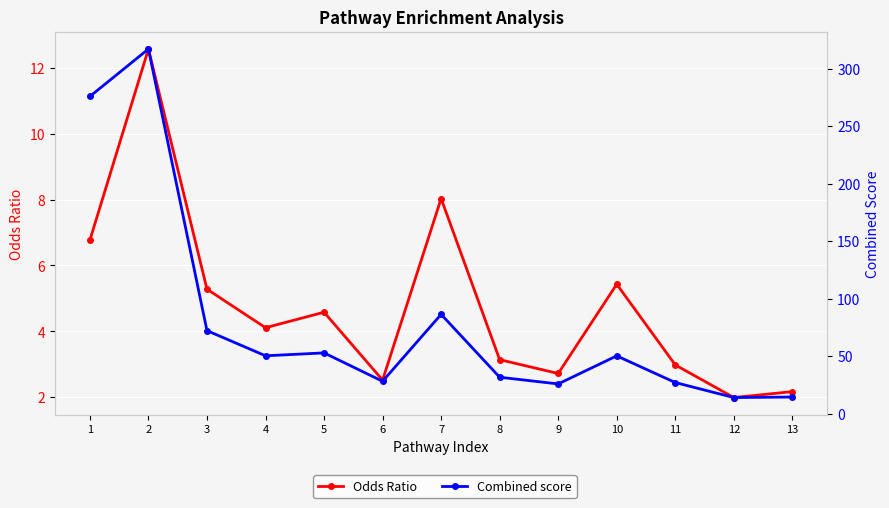

True or false: Combined score and Odds Ratio cross at least once.

False